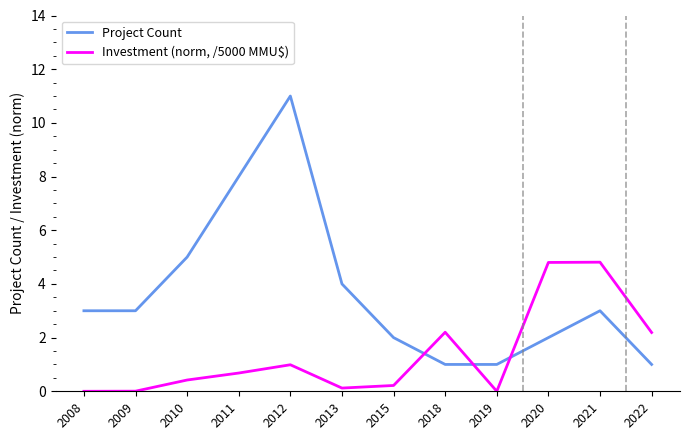

At which category does Investment (norm, /5000 MMU$) reach its first local peak?

2012